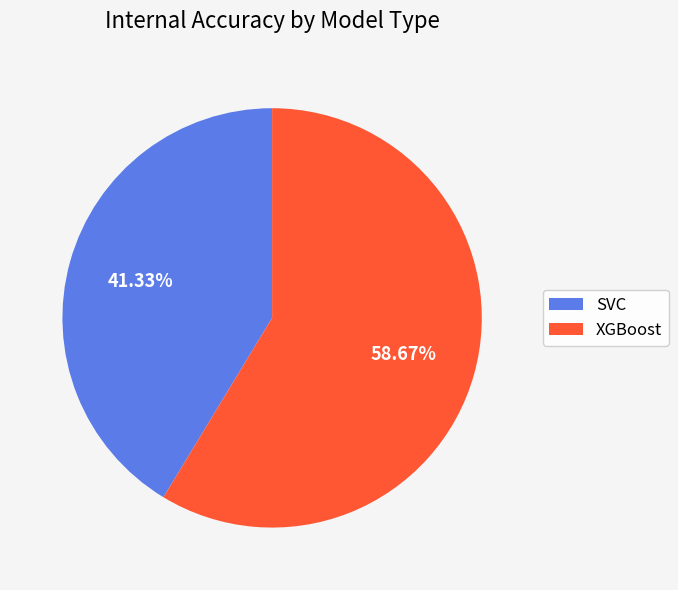

Which category has the biggest portion of the pie?

XGBoost